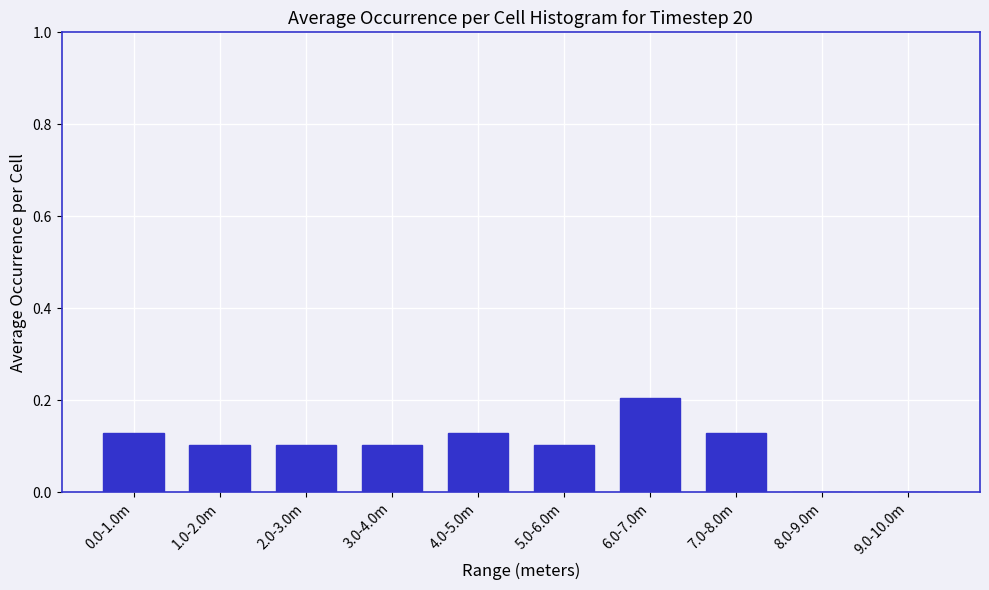

Which label corresponds to the largest value in the chart?

6.0-7.0m